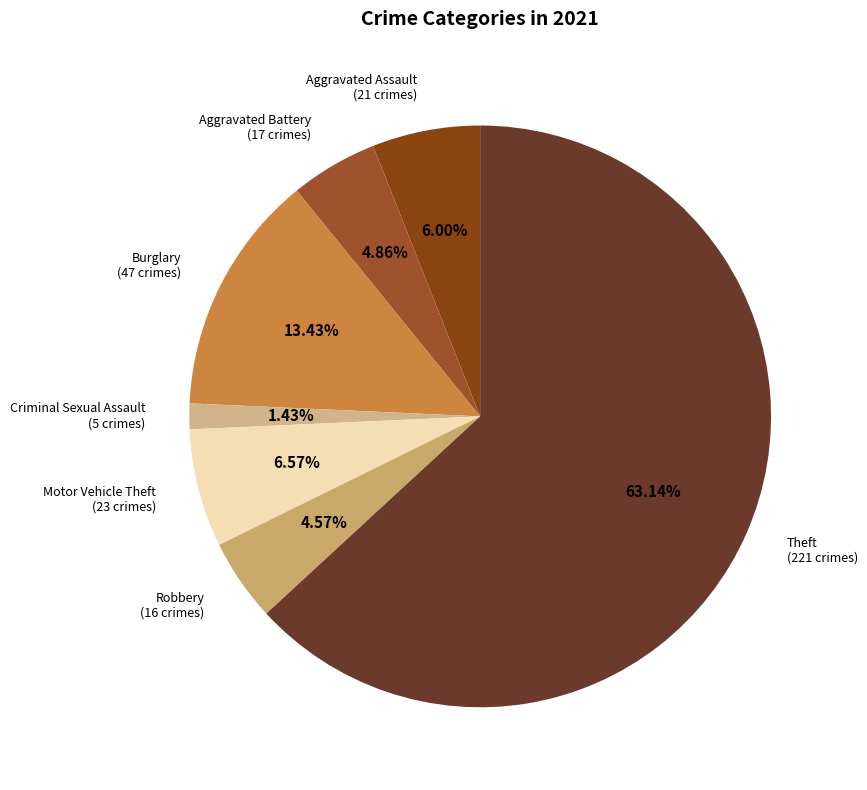

Does any single category account for the majority?

Yes